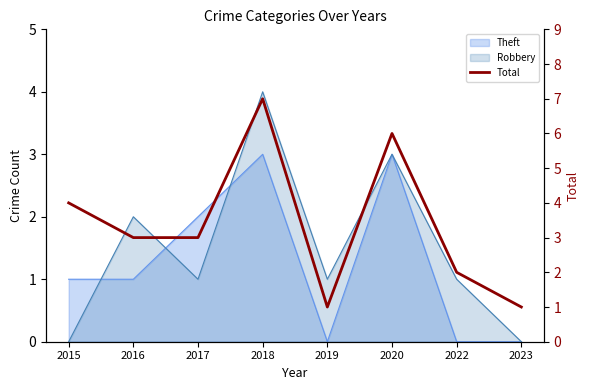

What is the difference between the maximum and minimum values?

6